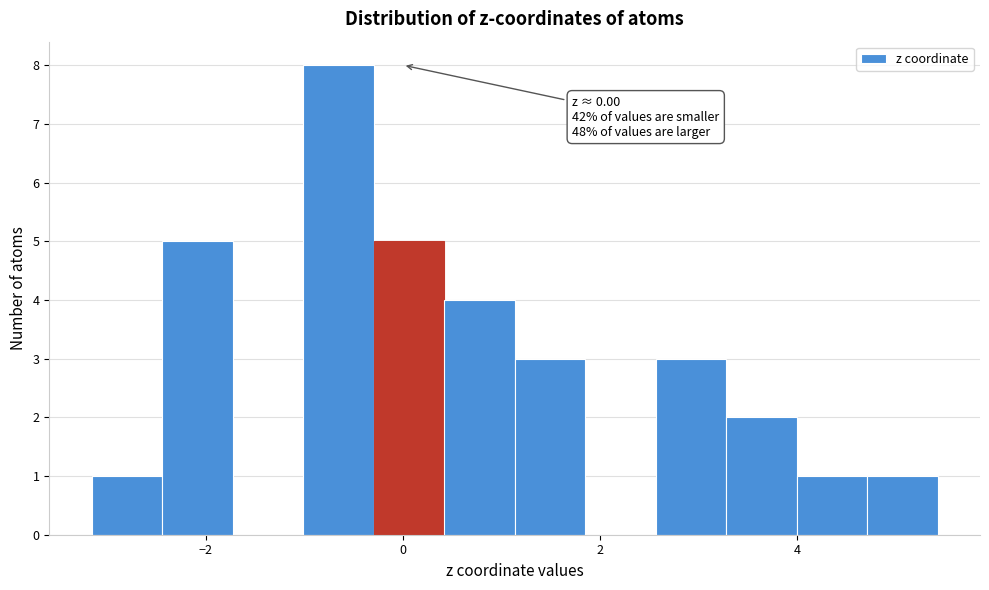

Read against the x-axis, roughly where is the centre of the tallest bar?

-0.6